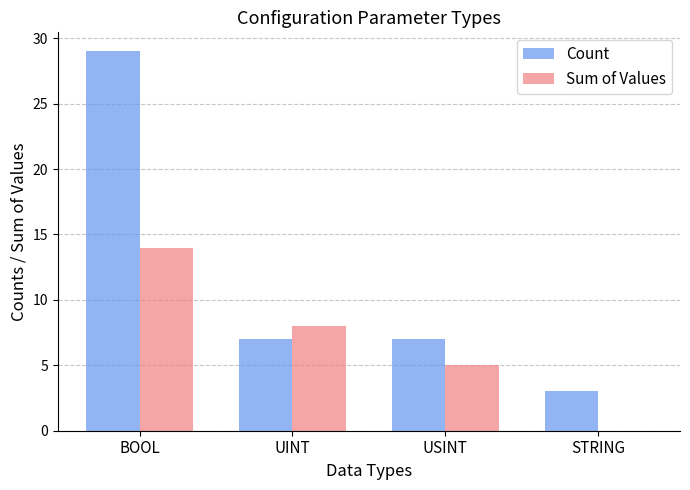

What is the approximate value of Count at USINT, to the nearest 10?

10